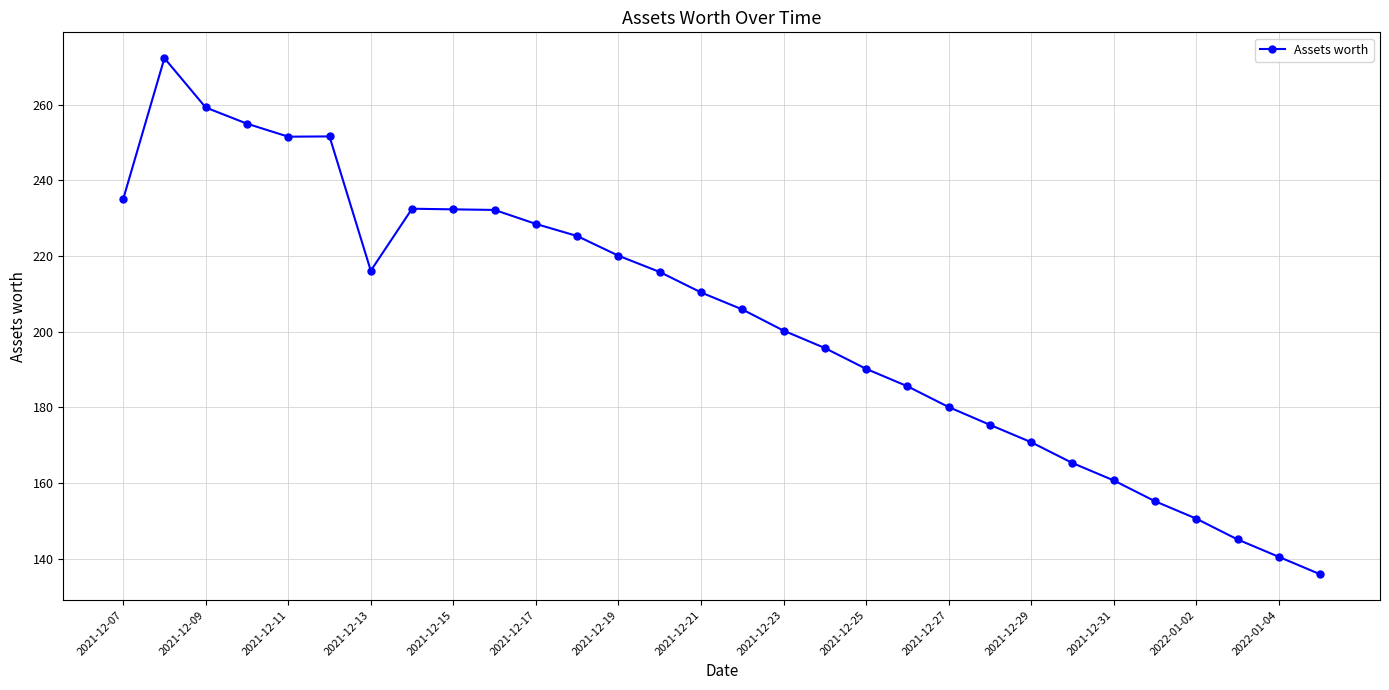

What is the maximum value shown in the chart?

272.3